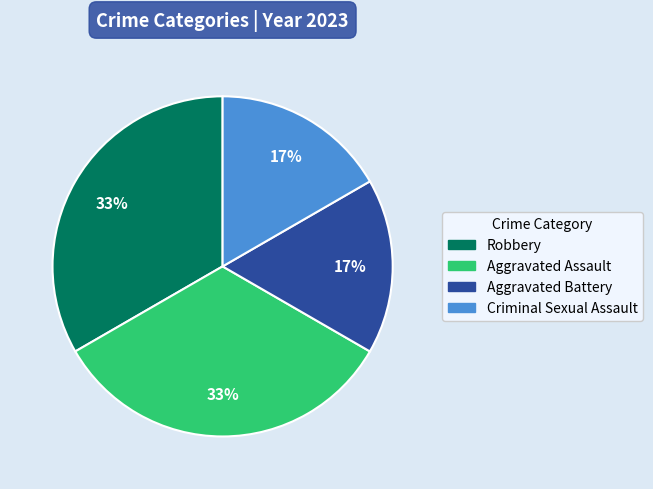

Is Criminal Sexual Assault the majority of the pie?

No